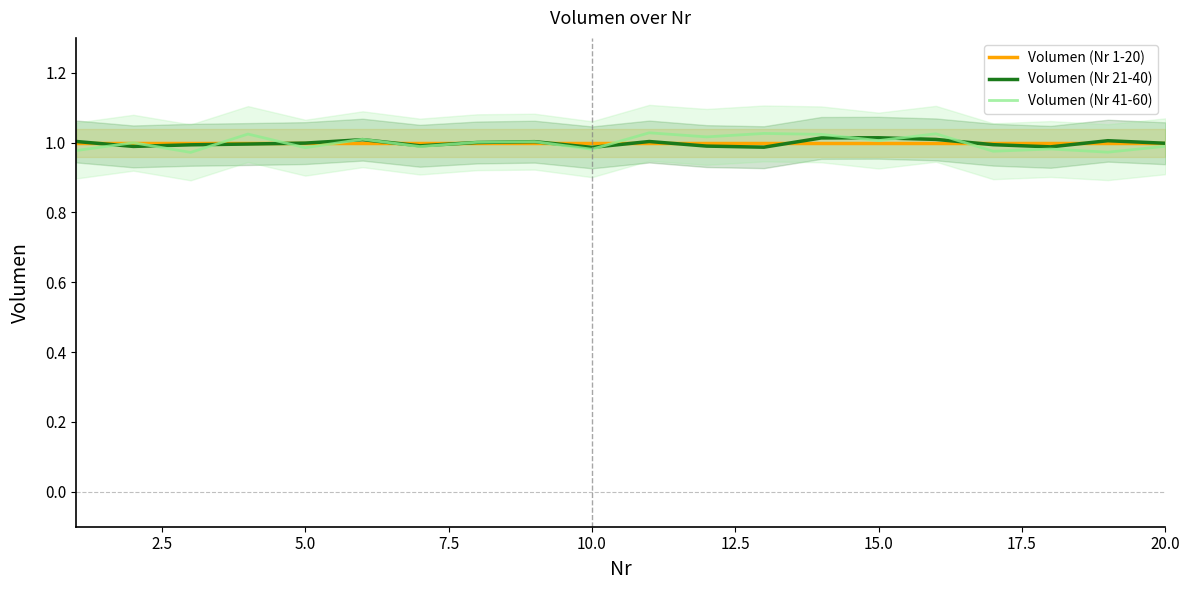

Is it true that Volumen (Nr 41-60) equals 1.5 at 20.0?

False